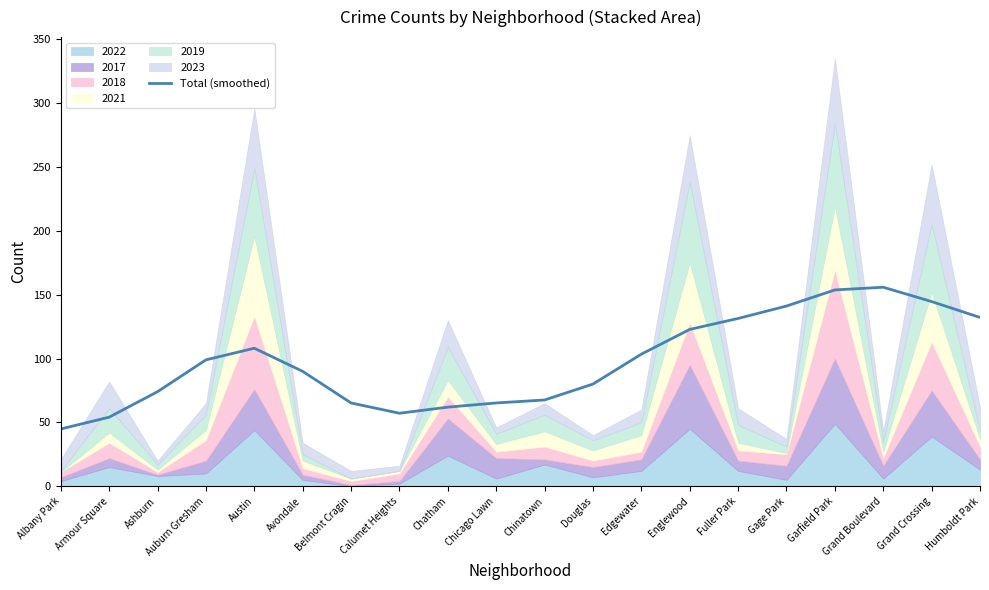

Reading right to left, extract all data points from this chart.

Humboldt Park=132.2	Grand Crossing=144.6	Grand Boulevard=155.8	Garfield Park=153.7	Gage Park=141.1	Fuller Park=131.4	Englewood=122.8	Edgewater=103.4	Douglas=80.0	Chinatown=67.5	Chicago Lawn=65.2	Chatham=61.9	Calumet Heights=57.1	Belmont Cragin=65.2	Avondale=90.0	Austin=108.1	Auburn Gresham=99.0	Ashburn=74.0	Armour Square=54.1	Albany Park=44.8